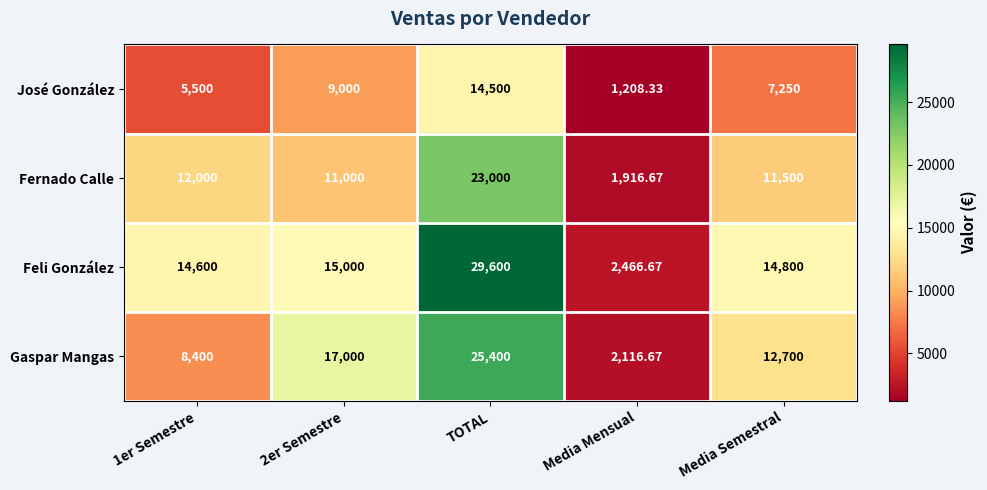

At which category is the sum across all series the highest?

TOTAL